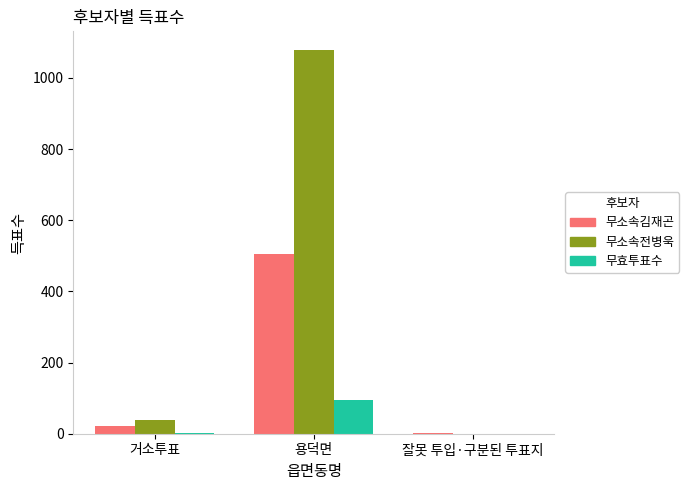

What value does the 무소속김재곤 series have at 용덕면?

505